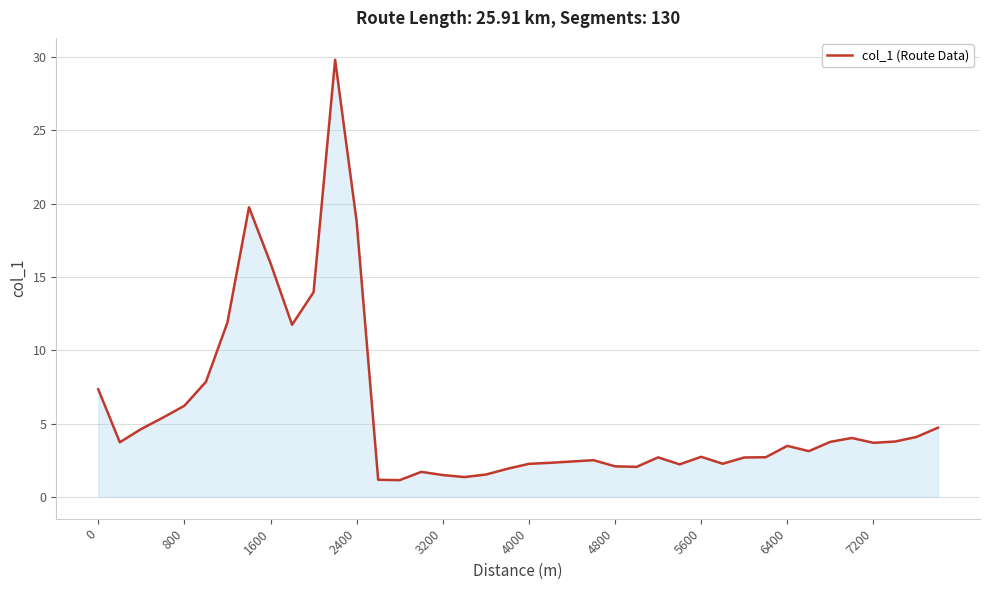

Count the number of categories in the chart.

40